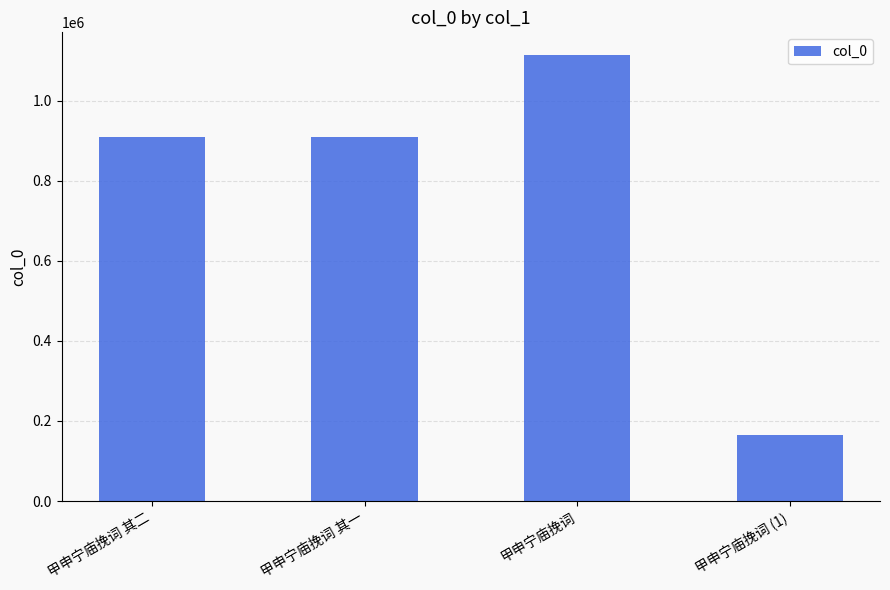

What is the maximum value shown in the chart?

1114724